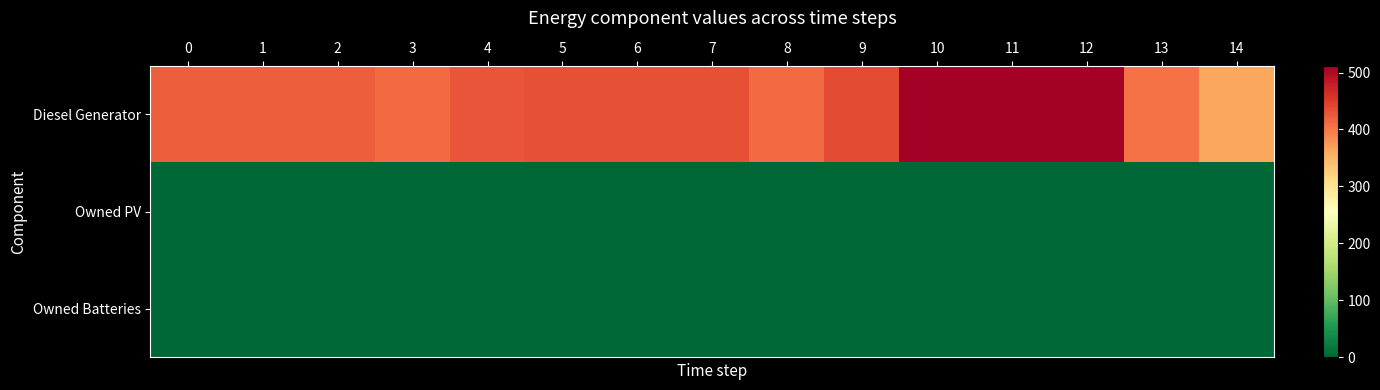

What is the spread (max minus min) of values at 11?

512